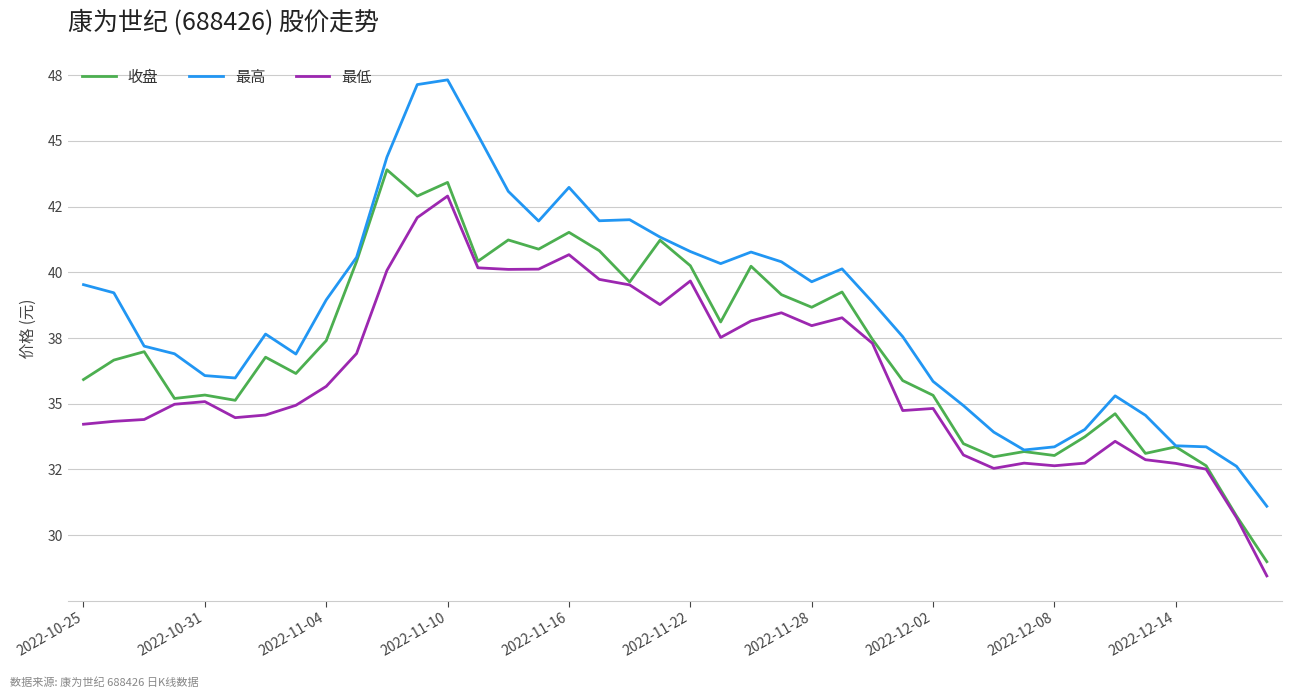

How many data points does each series have?

40